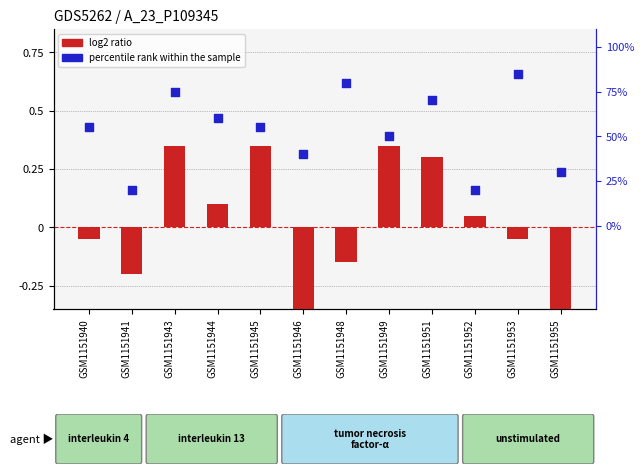

Which series has the largest total across all categories?

percentile rank within the sample